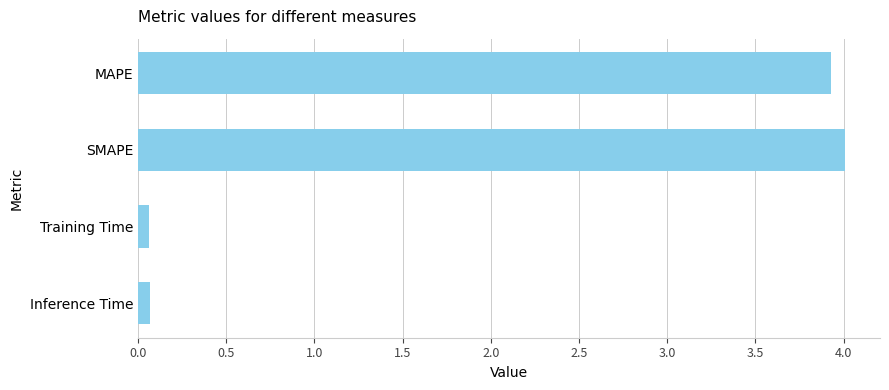

True or false: the data shows 3.9 at MAPE.

True